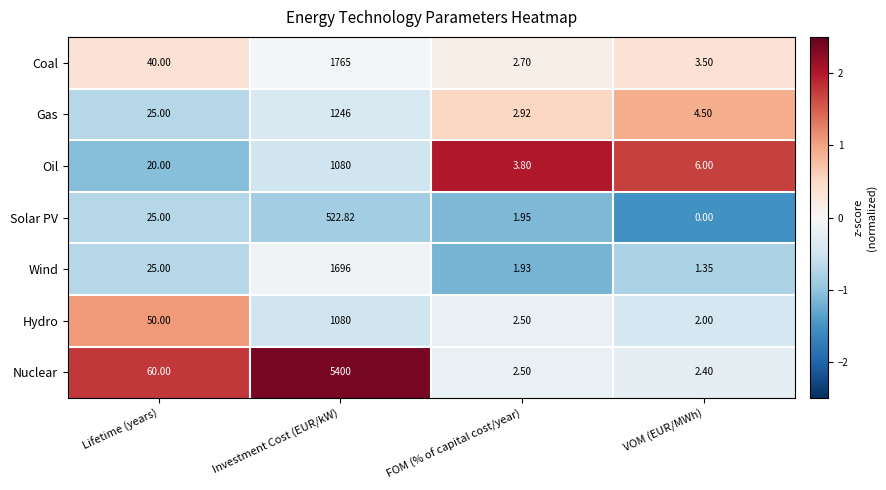

At which label is Hydro closest to 541?

Lifetime (years)